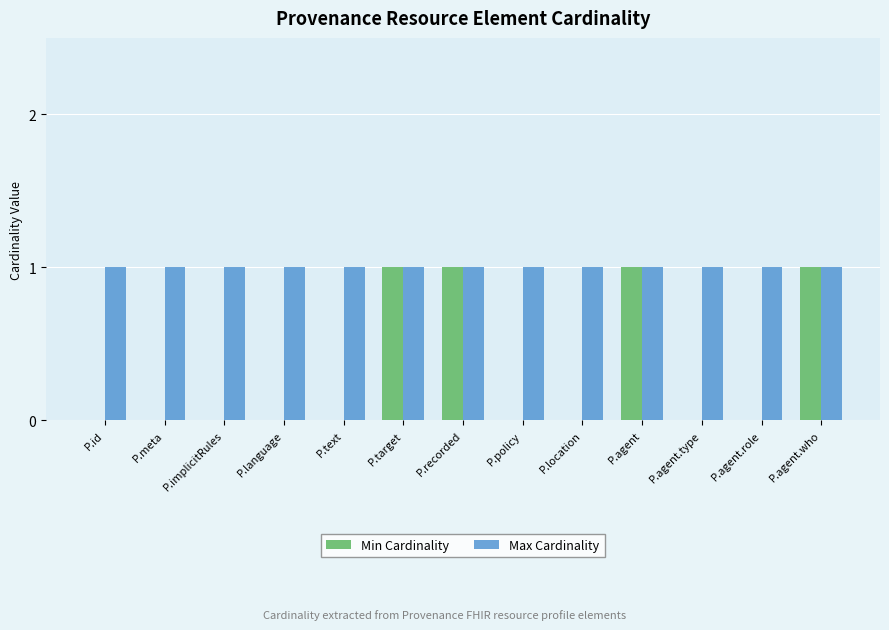

What is the total value across all series at P.agent.role?

1